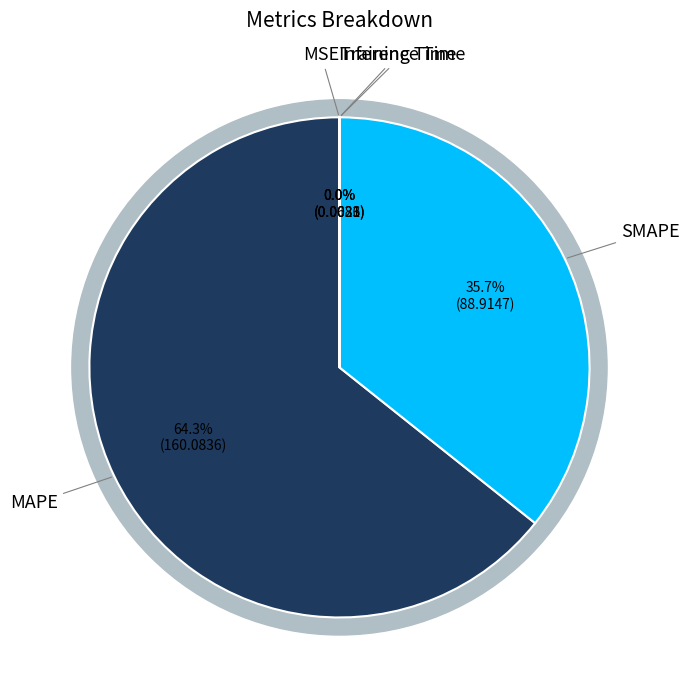

Is the sum of Training Time and Inference Time greater than half?

No